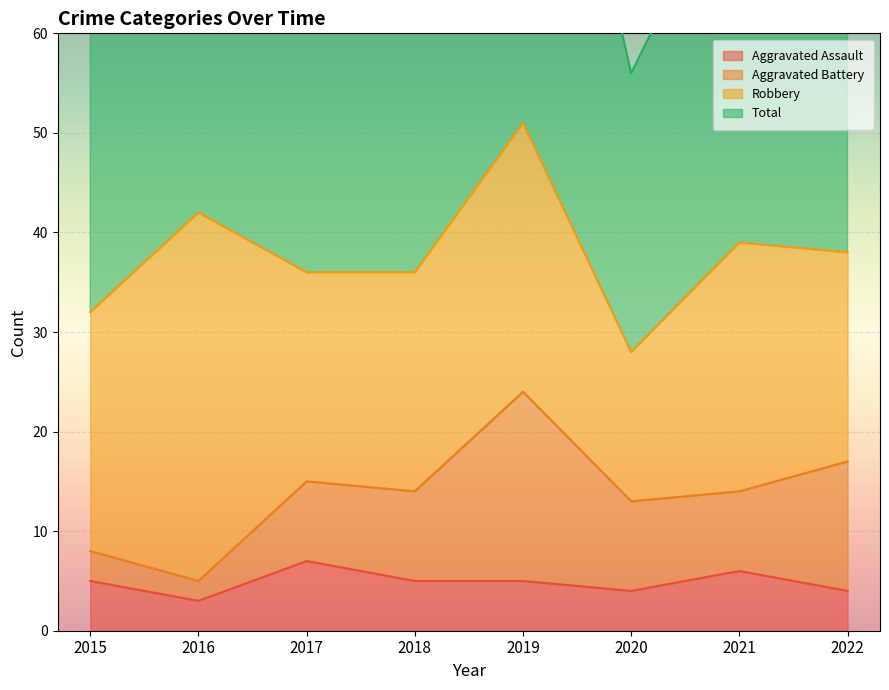

Where is the first local minimum for Aggravated Assault?

2016